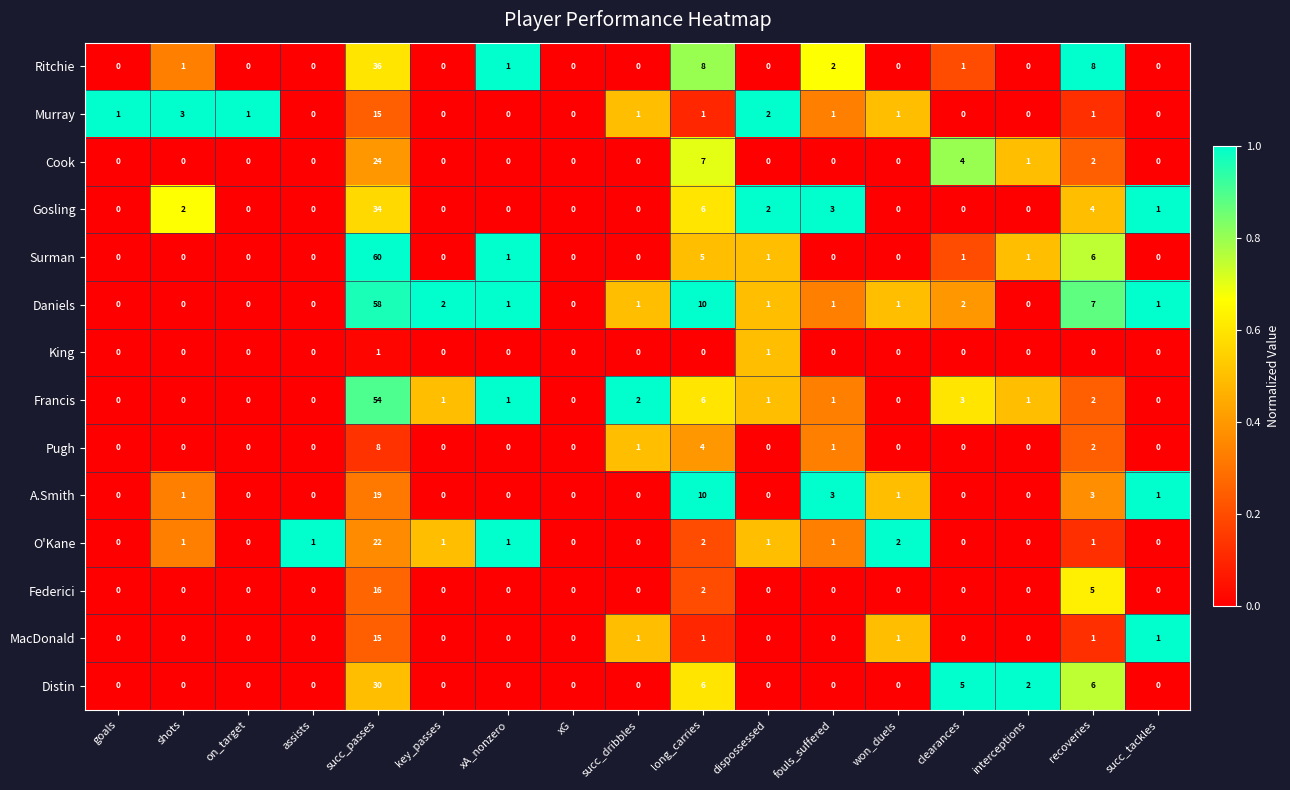

What is the total value across all series at shots?

8